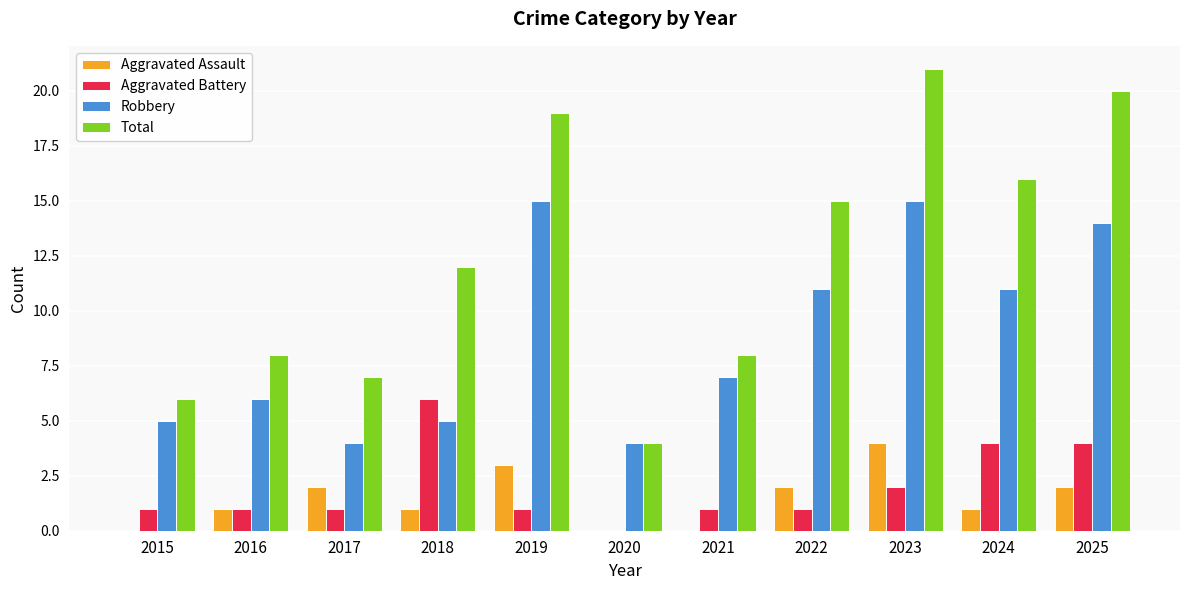

How many data points does each series have?

11